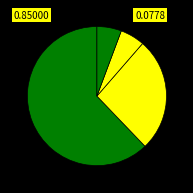

Rank the categories by value from highest to lowest.

Bus_0, Bus_1, Bus_4, Bus_3, Bus_2